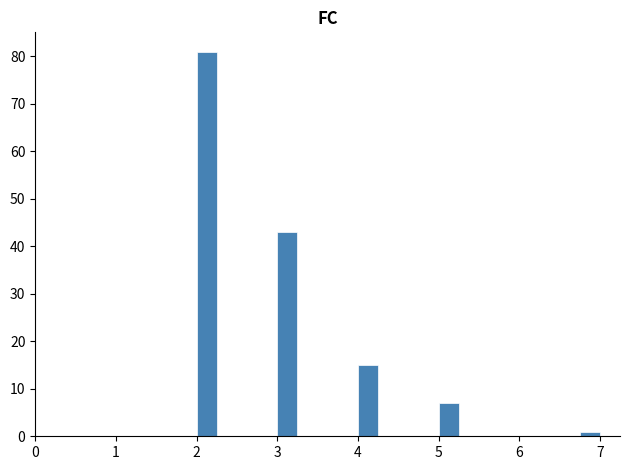

Read against the x-axis, roughly where is the centre of the tallest bar?

2.1